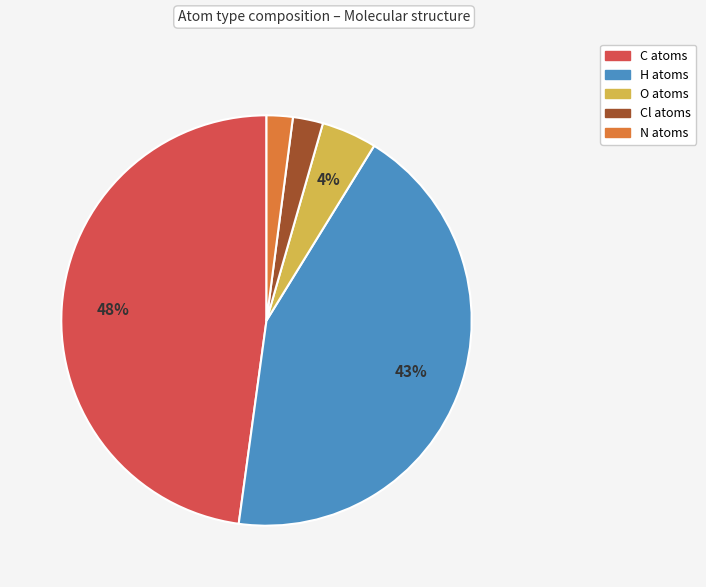

Is the sum of Cl atoms and N atoms greater than half?

No